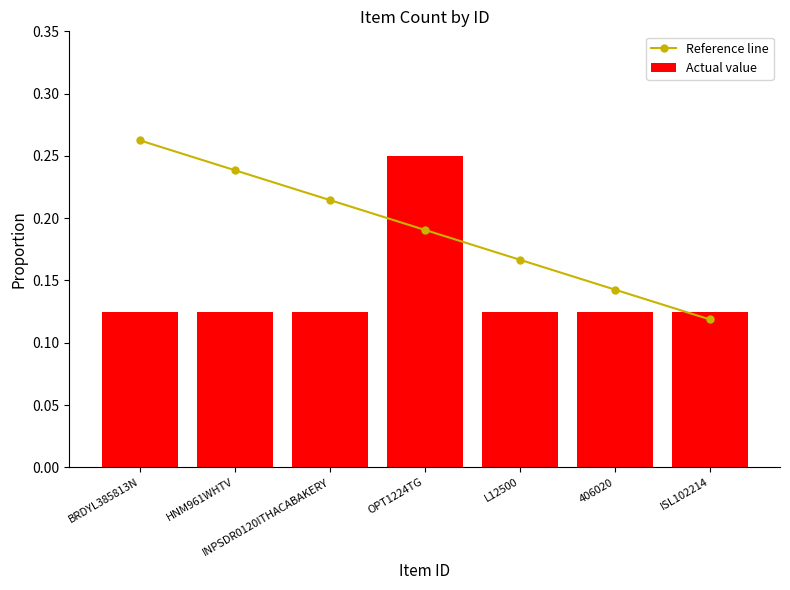

How many groups of bars are there?

7